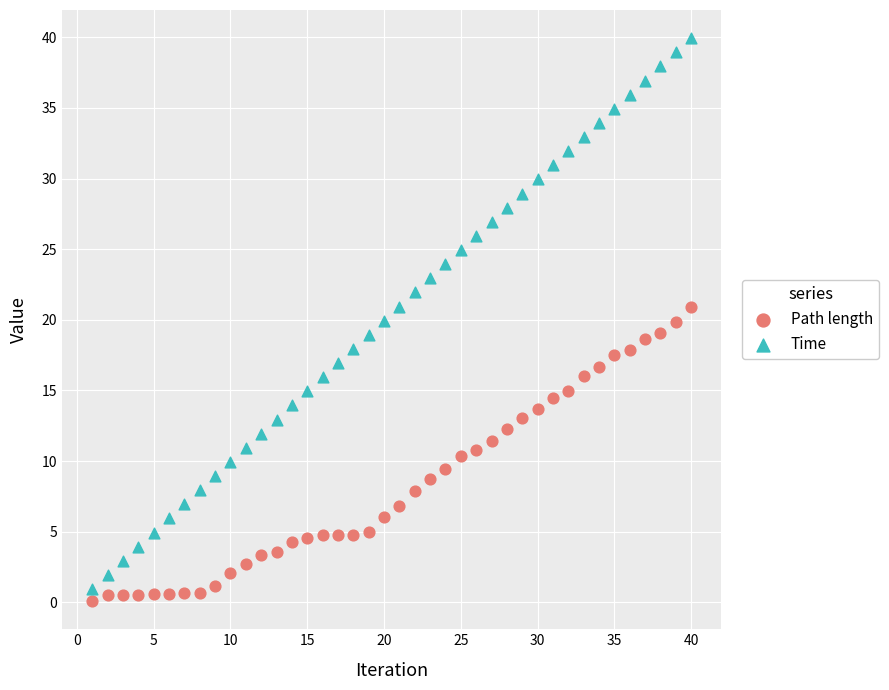

What is the X range (max minus min) for the scatter plot?

39.0